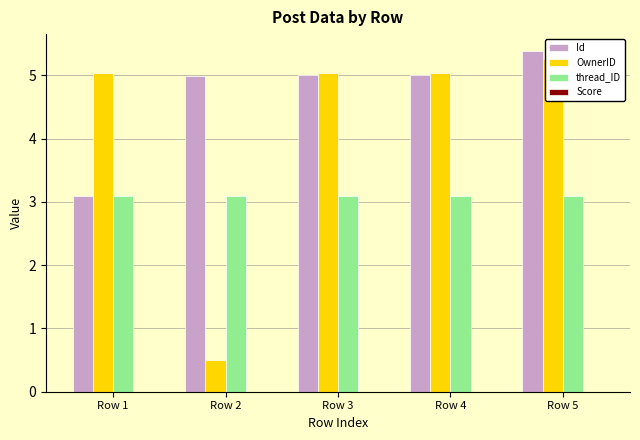

What is the greatest value displayed?

5.4